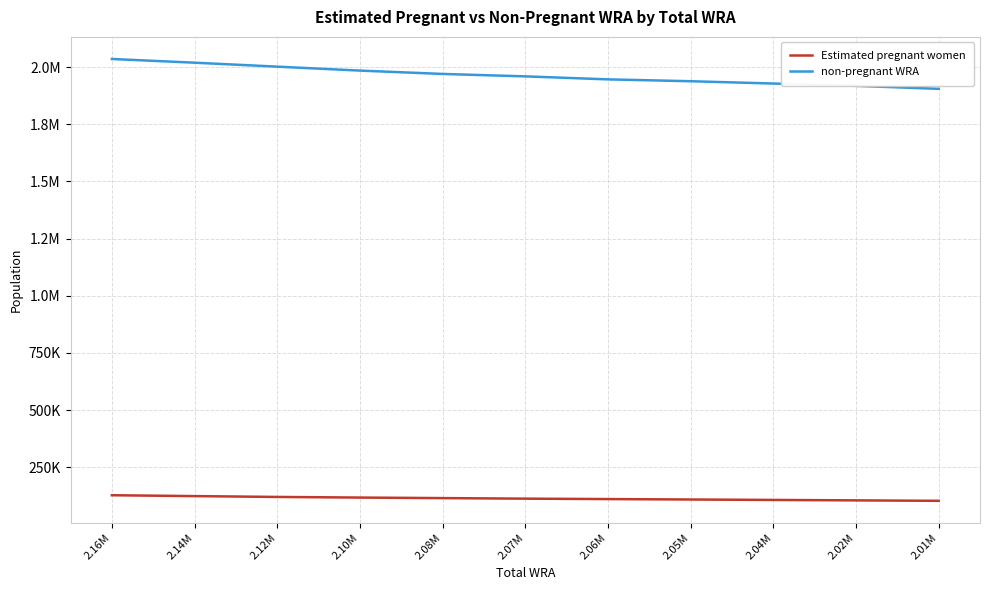

What are all the series names shown in the legend?

Estimated pregnant women, non-pregnant WRA